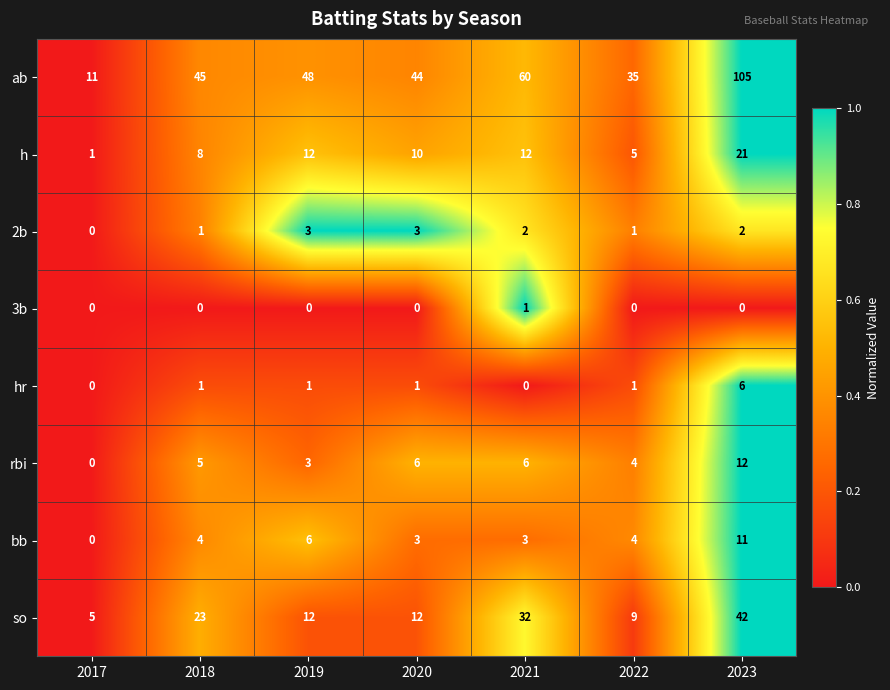

Where is ab nearest to the value 58?

2021